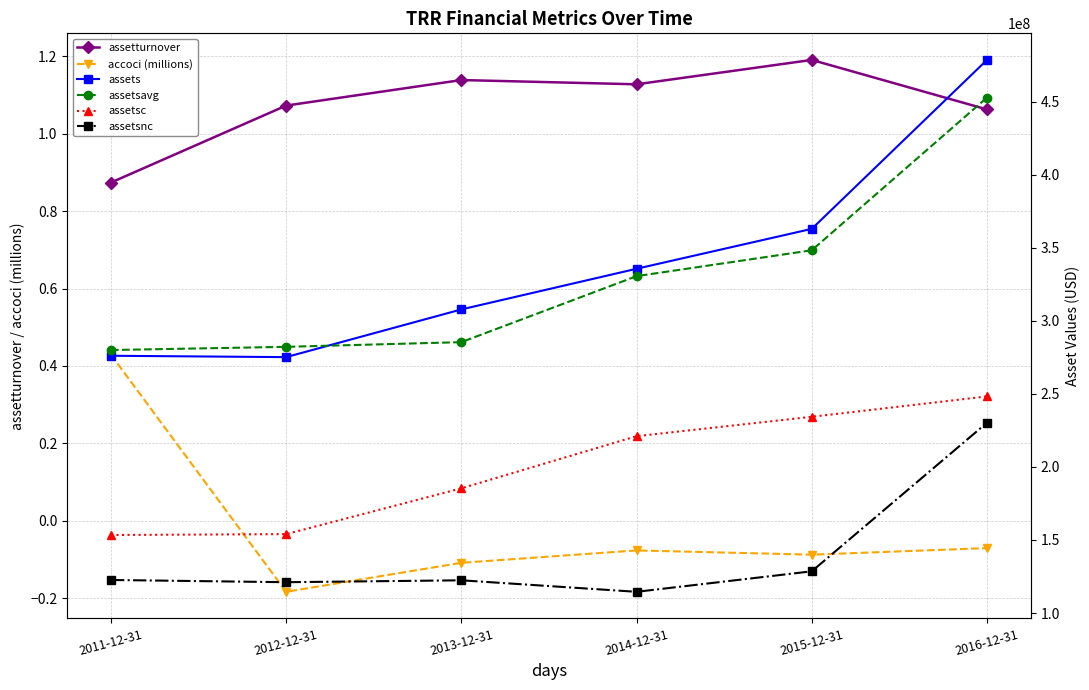

True or false: assetsnc and assetsc cross at least once.

False